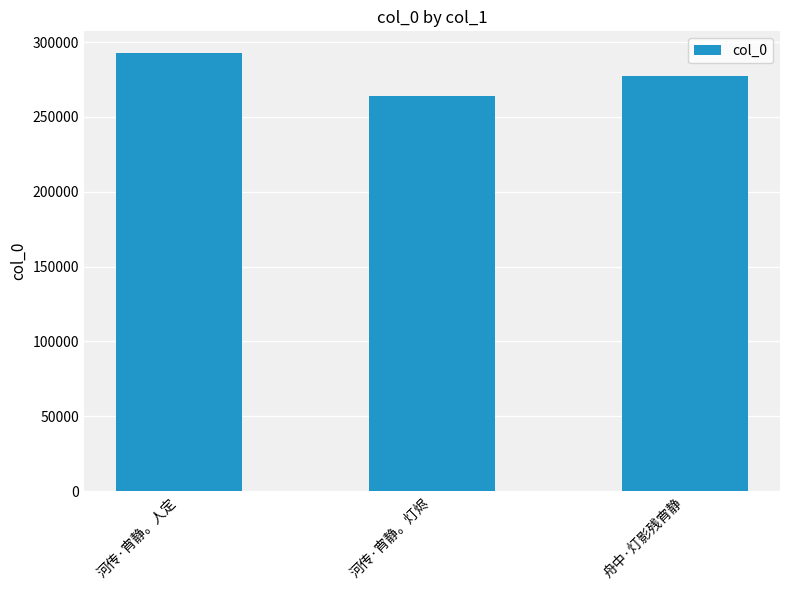

At which label does the data first exceed 277379?

河传·宵静。人定